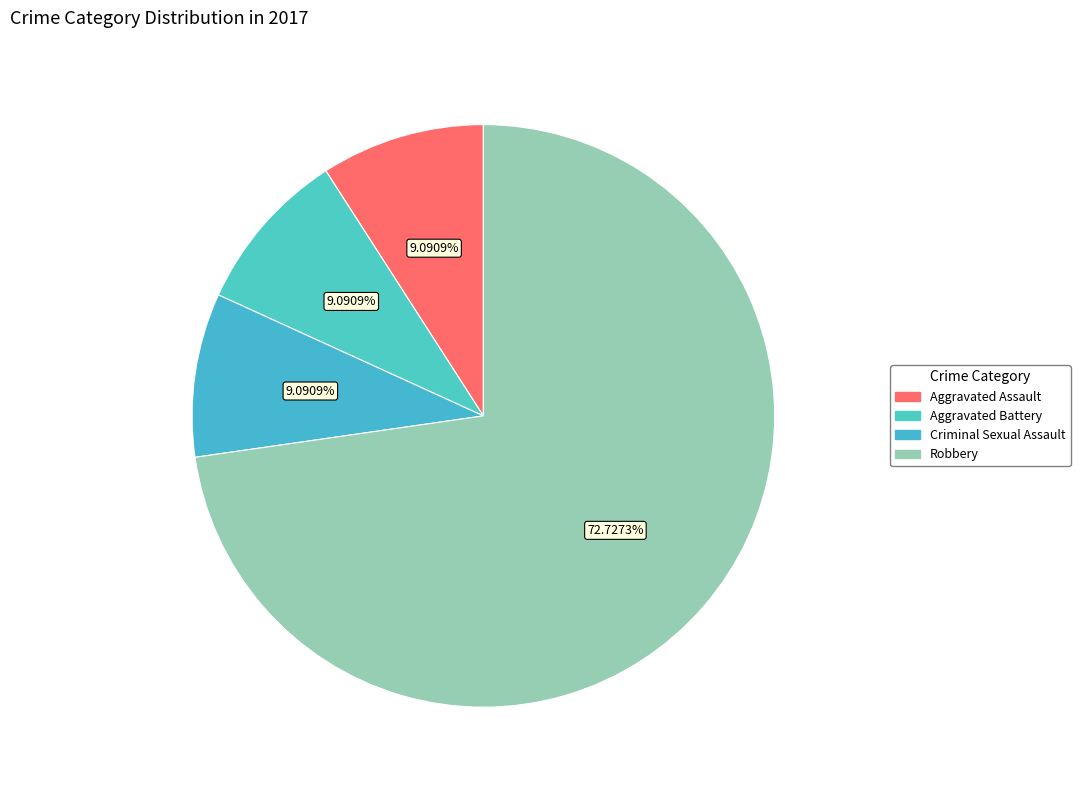

What percentage do Aggravated Battery and Aggravated Assault together represent?

18.2%